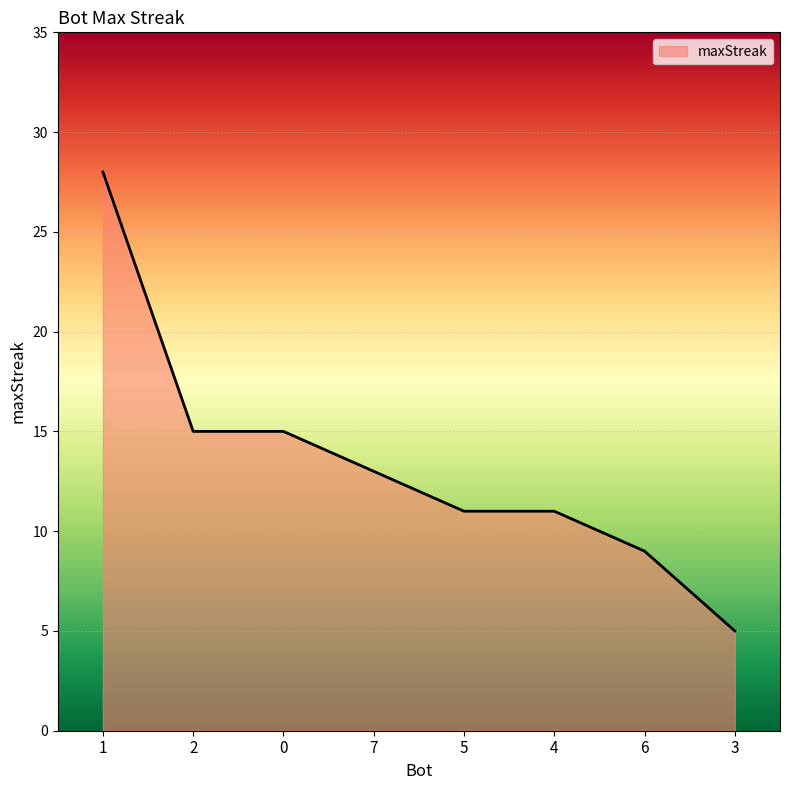

What position from the left is 2?

2